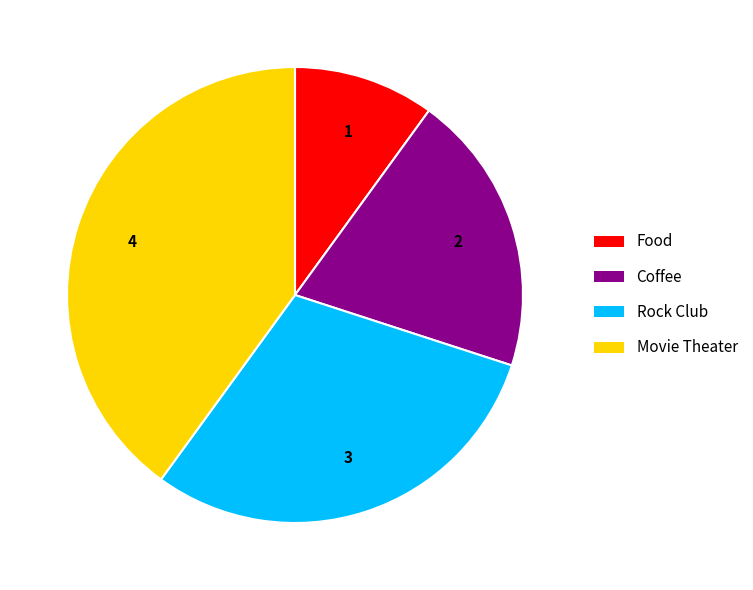

Is the sum of Coffee and Movie Theater greater than half?

Yes